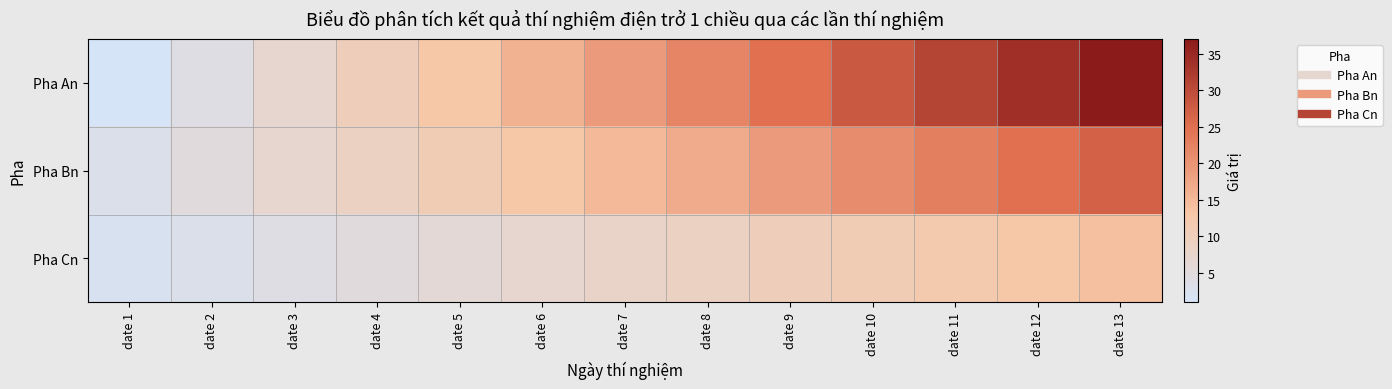

What is the maximum value shown in the chart?

37